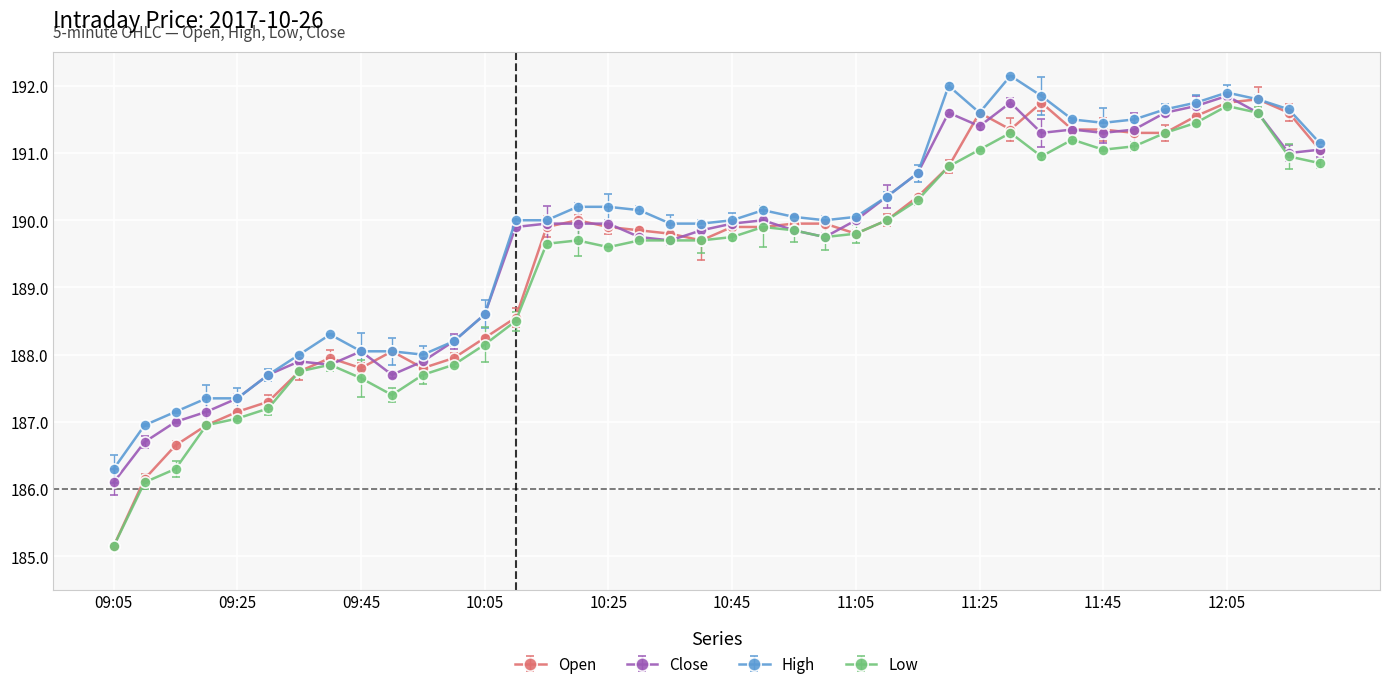

Count the number of data series in this chart.

4